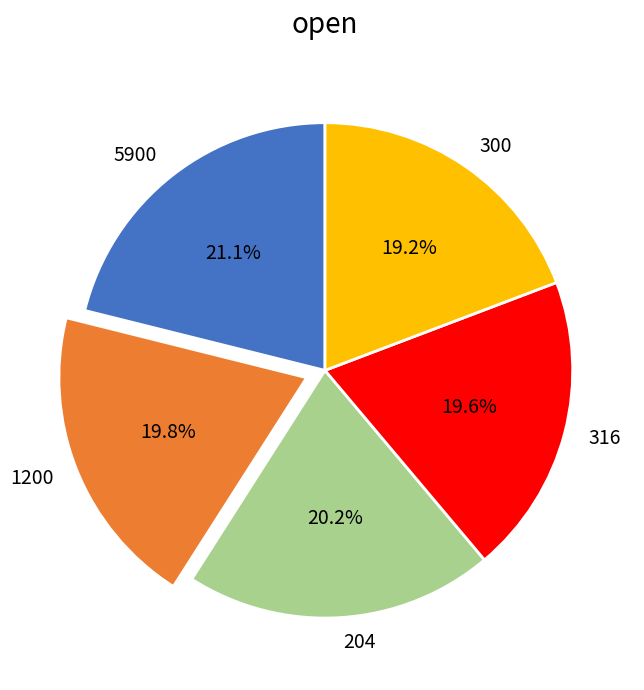

To the nearest percent, what percentage of the pie is 5900?

21%